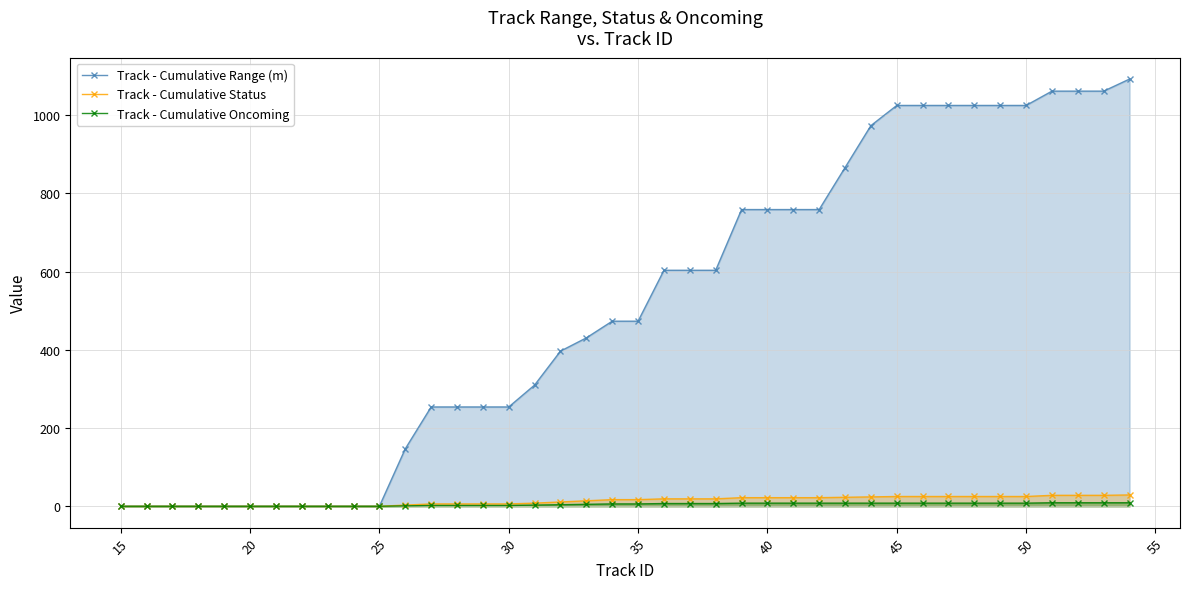

What is the difference between the second highest and minimum values in the Track - Cumulative Range (m) series?

1061.8